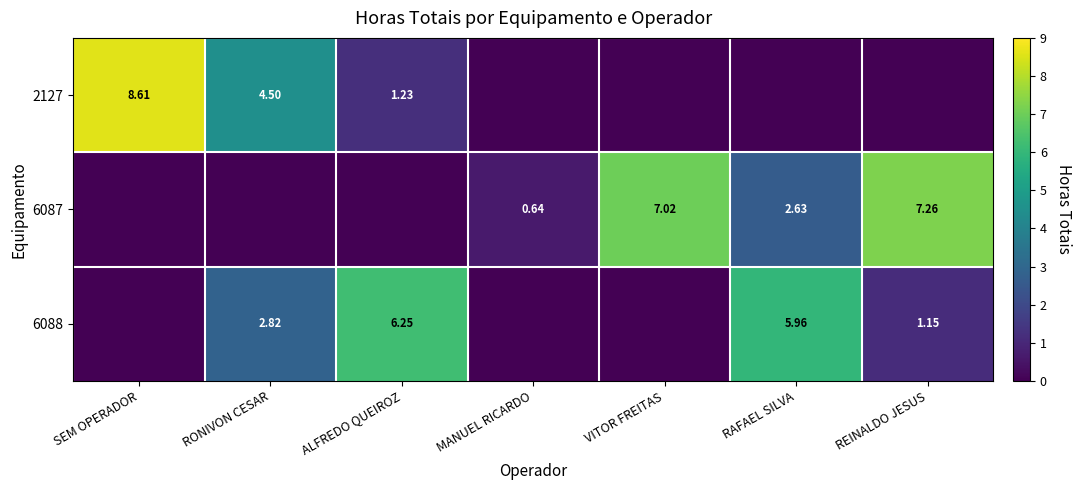

The 2127 series shows 2.8 at MANUEL RICARDO. True or false?

False